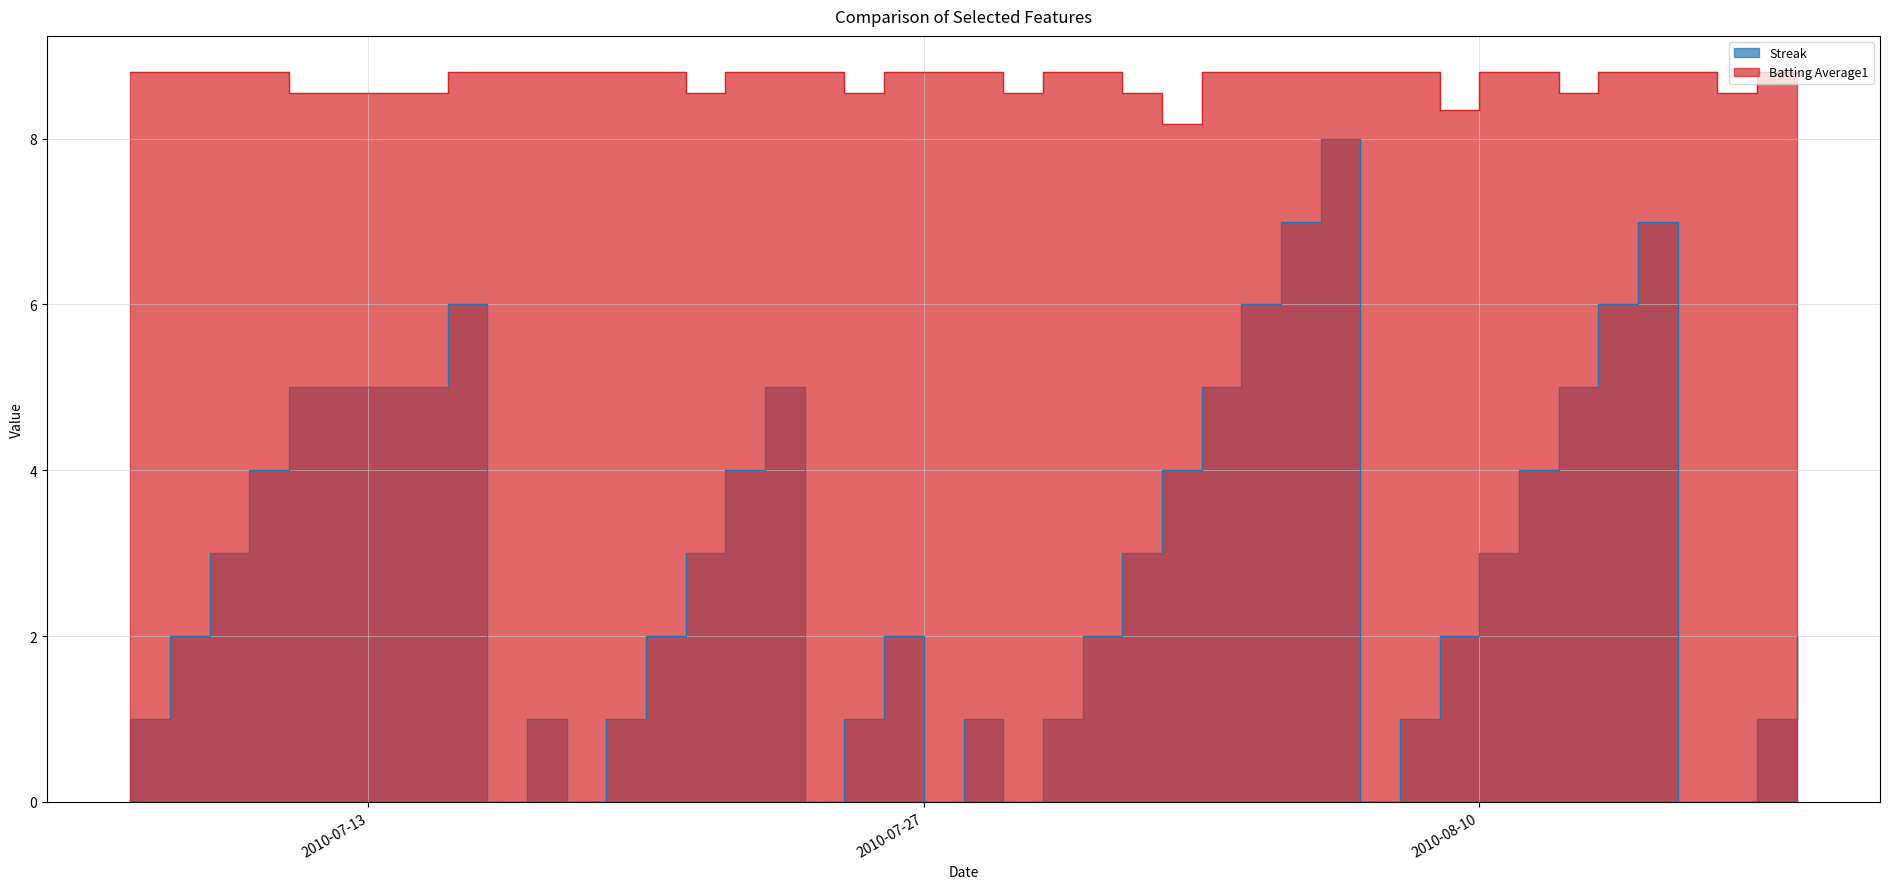

Where is Batting Average1 nearest to the value 8?

2010-08-02